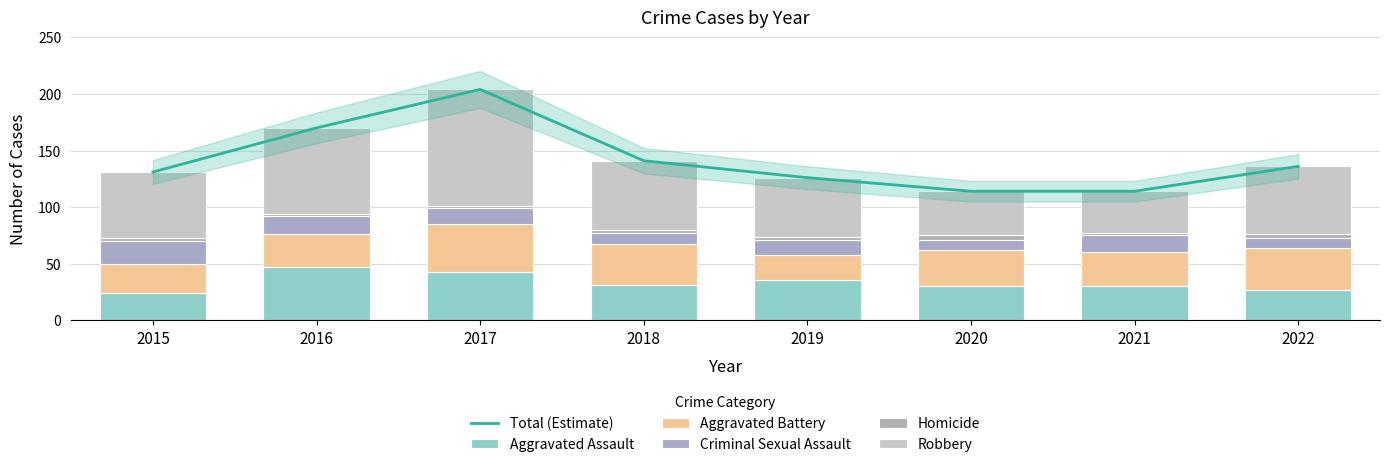

What is the difference between the Aggravated Assault values at 2016 and 2018?

16